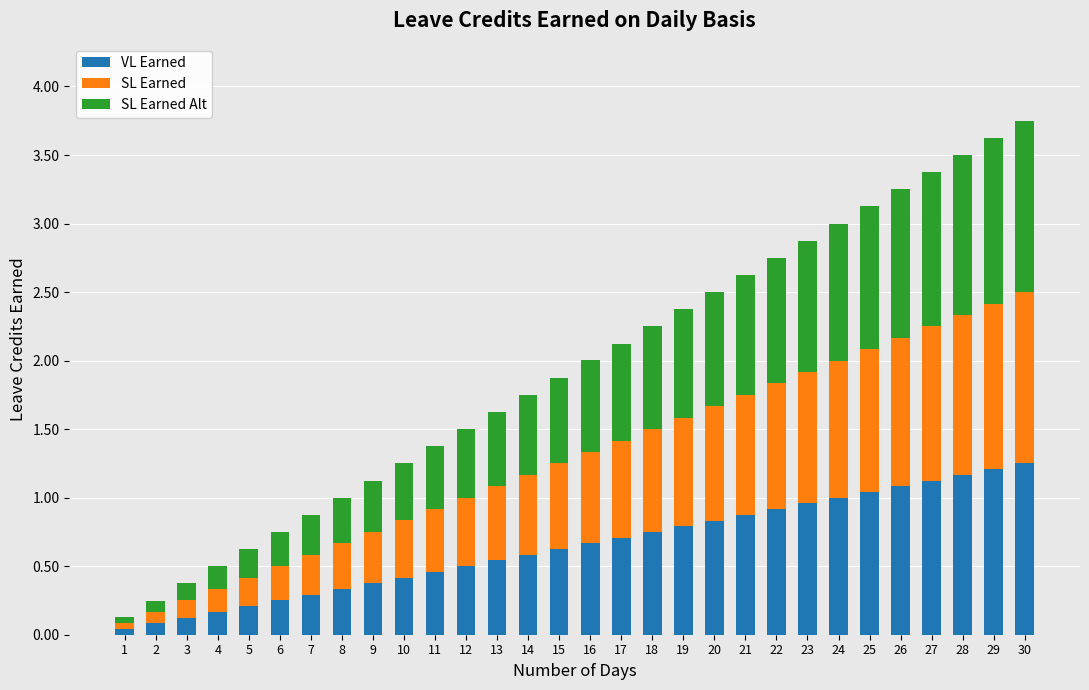

What is the sum of all VL Earned values?

19.4